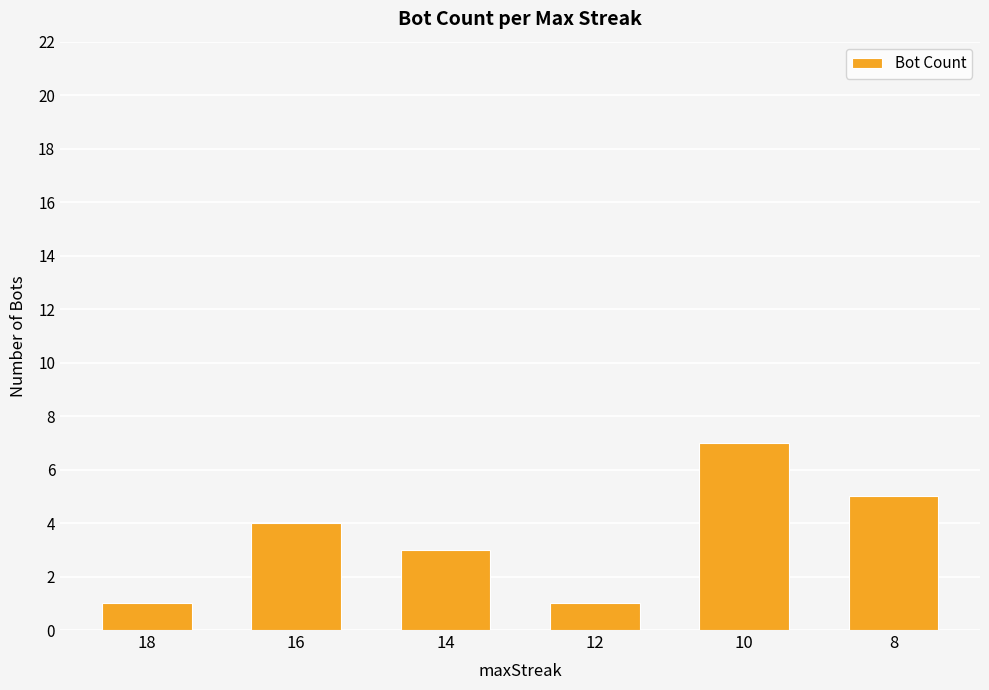

Reading right to left, extract all data points from this chart.

8=5	10=7	12=1	14=3	16=4	18=1